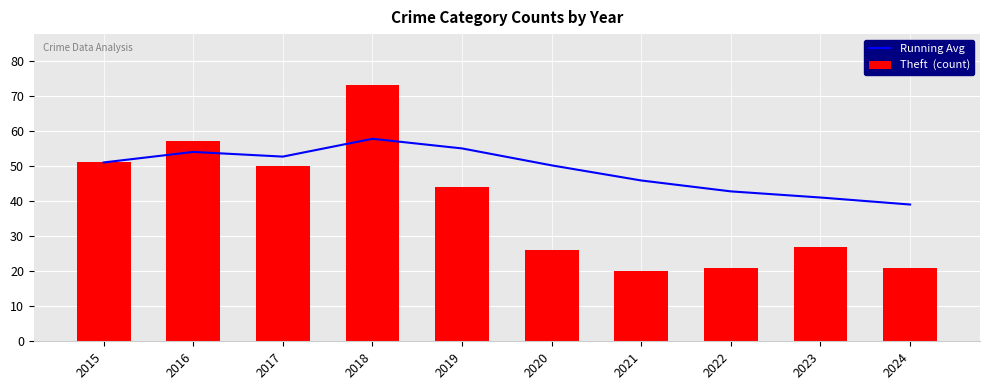

How many series are shown in this chart?

2